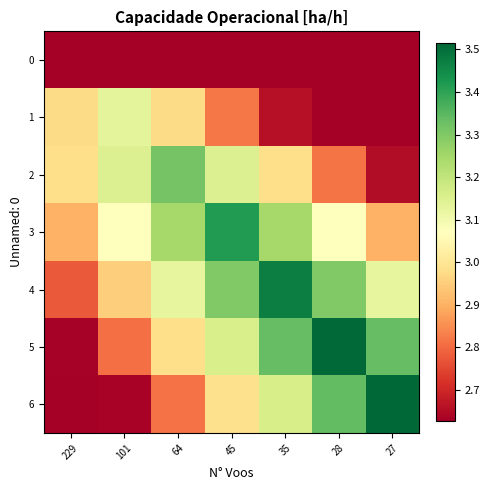

Between 101 and 45, which is larger?

101